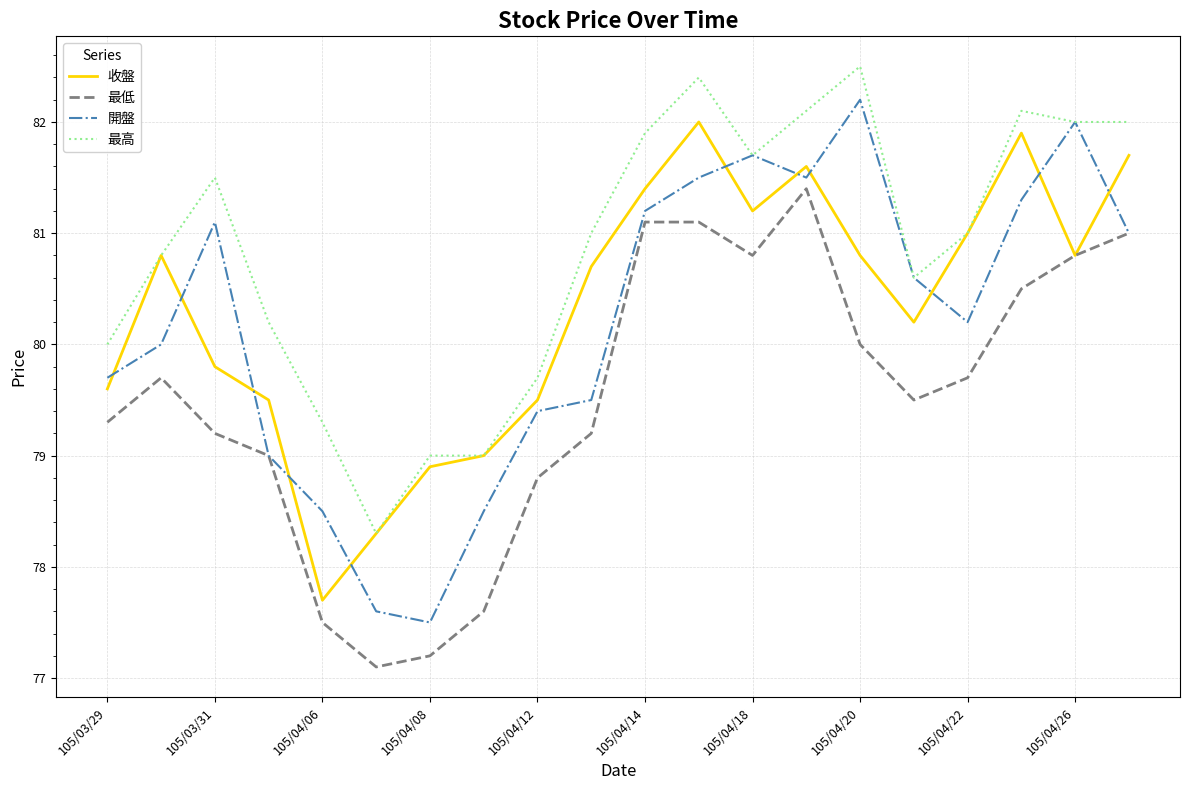

What is the average value of the 收盤 series?

80.3